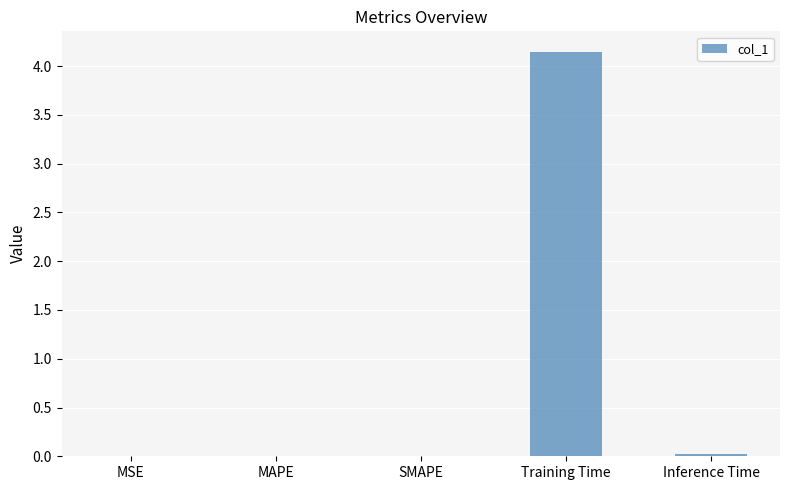

What is the sum of all values?

4.2